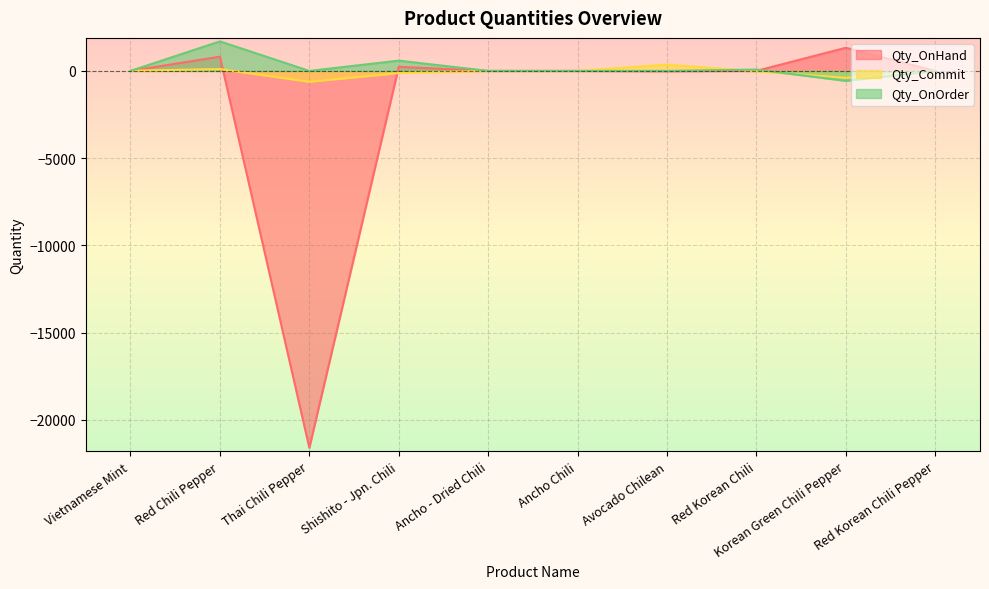

At which category does Qty_Commit reach its first local valley?

Thai Chili Pepper